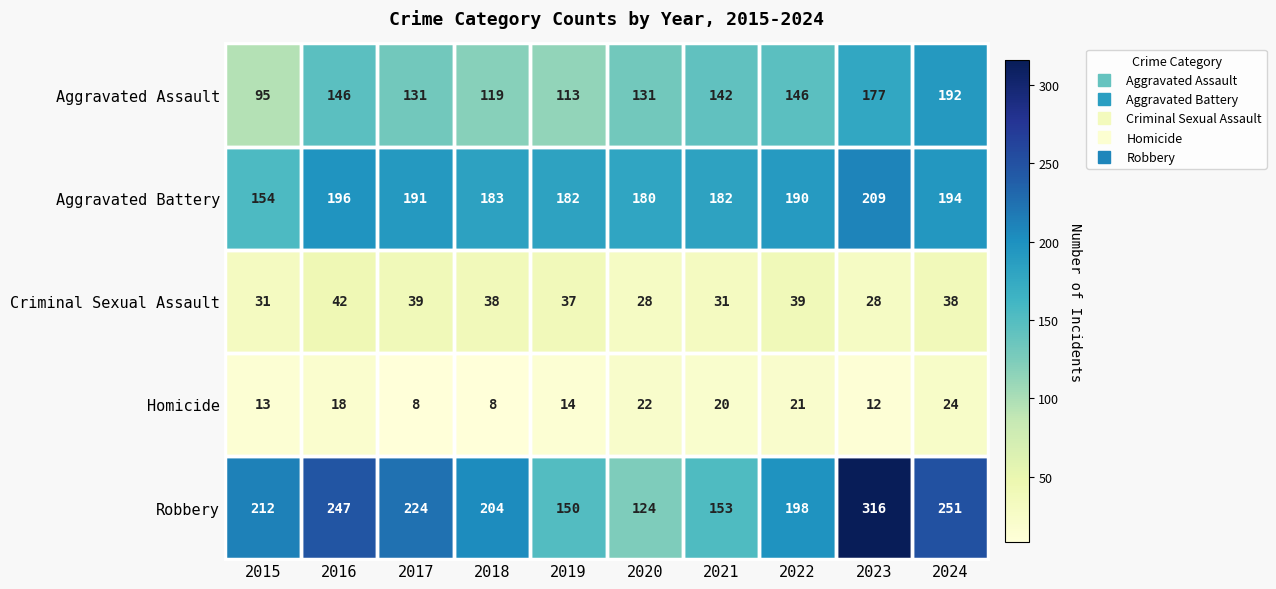

At which label is Robbery closest to 220?

2017